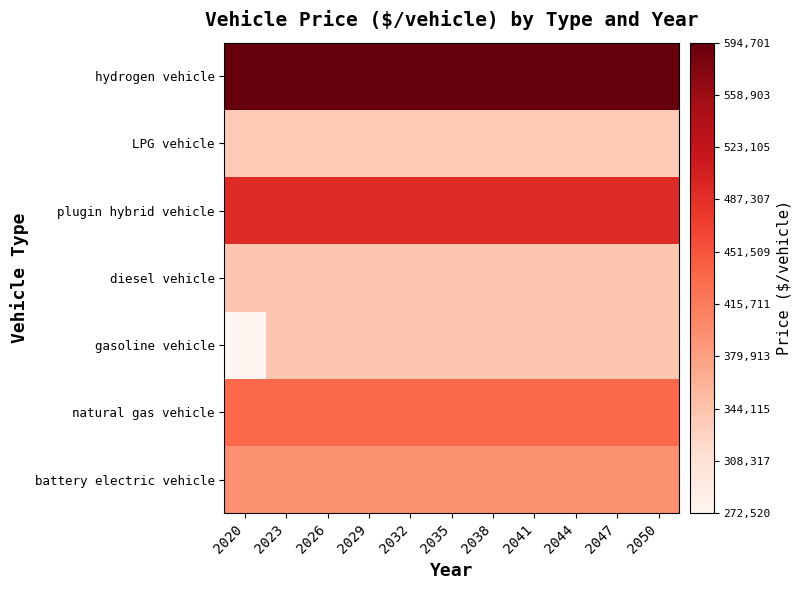

Between 2032 and 2035, which series saw the biggest shift?

battery electric vehicle